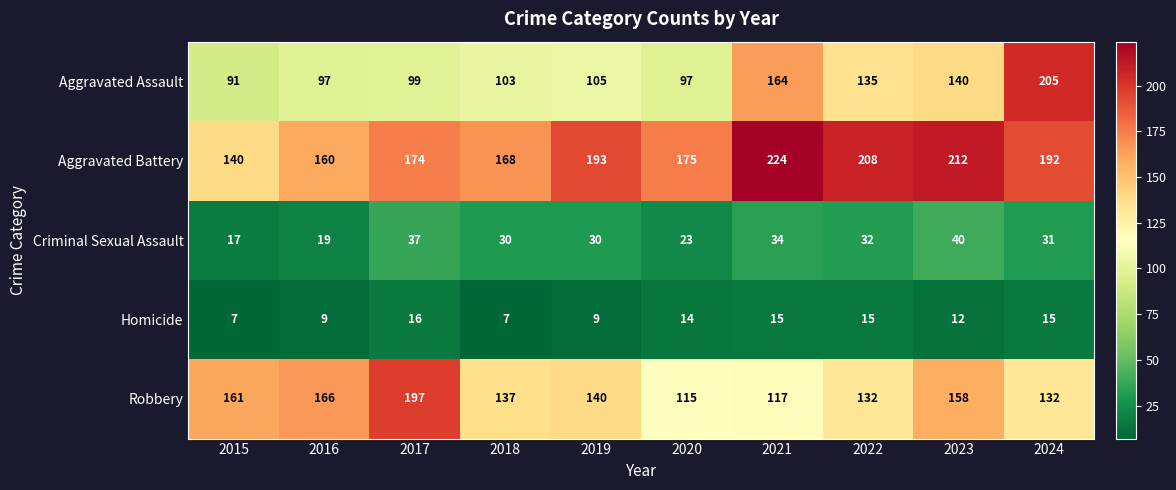

True or false: Aggravated Battery has a value of 212 at 2023.

True